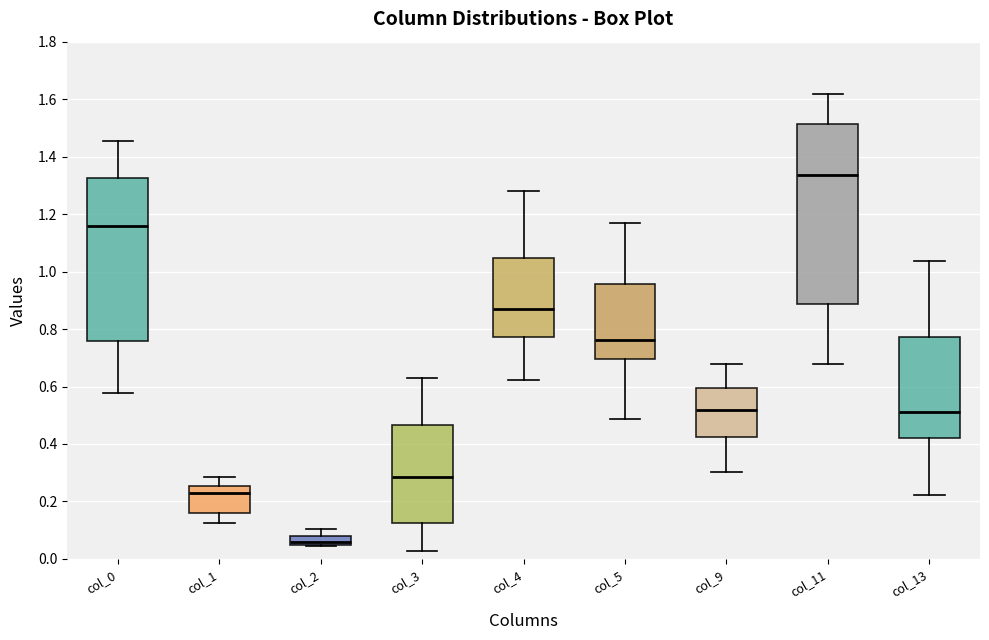

Reading left to right, read every box against the y-axis: the position of its median line, the range the box covers, and the ends of its whiskers. The values are not printed on the chart, so give them approximately, as read against the axis.

col_0: median 1.16, box 0.76 to 1.32, whiskers 0.58 to 1.46
col_1: median 0.22, box 0.16 to 0.26, whiskers 0.12 to 0.28
col_2: median 0.06, box 0.04 to 0.08, whiskers 0.04 to 0.10
col_3: median 0.28, box 0.12 to 0.46, whiskers 0.02 to 0.64
col_4: median 0.86, box 0.78 to 1.04, whiskers 0.62 to 1.28
col_5: median 0.76, box 0.70 to 0.96, whiskers 0.48 to 1.16
col_9: median 0.52, box 0.42 to 0.60, whiskers 0.30 to 0.68
col_11: median 1.34, box 0.88 to 1.52, whiskers 0.68 to 1.62
col_13: median 0.52, box 0.42 to 0.78, whiskers 0.22 to 1.04